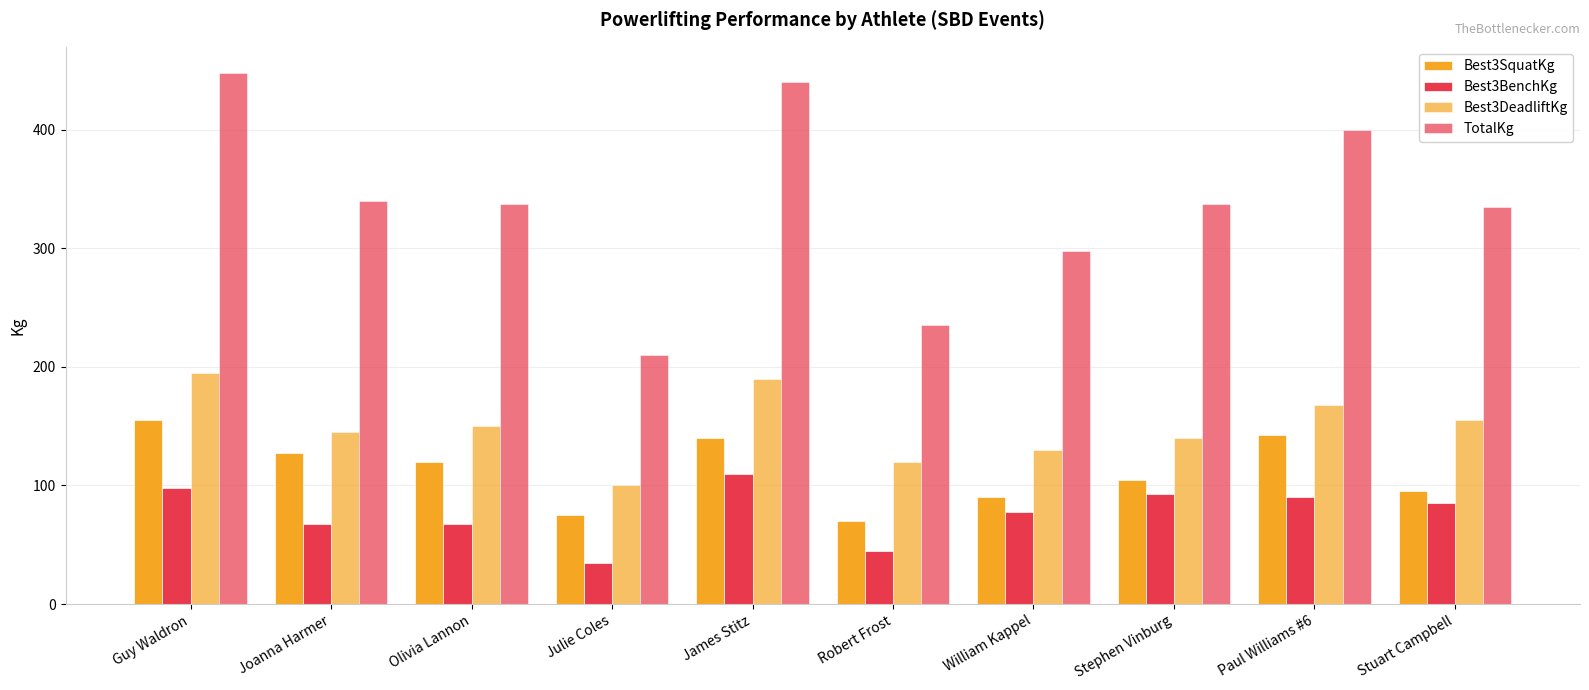

How many bars are there in each group?

4